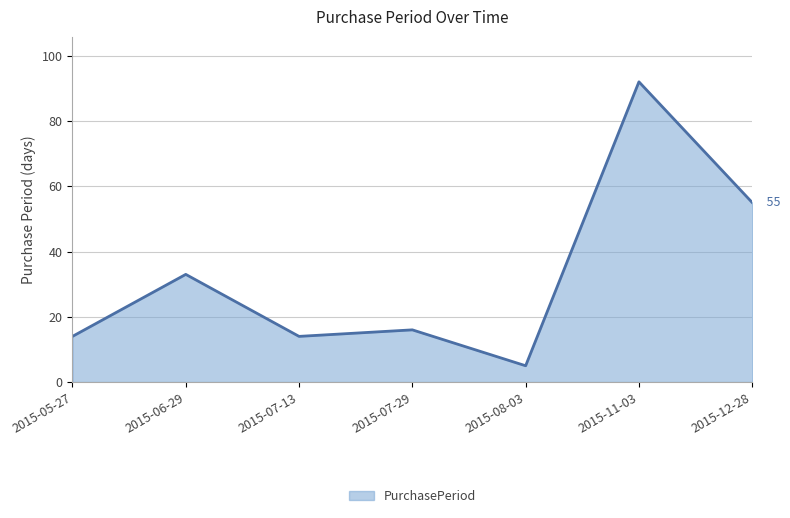

What is the maximum value shown in the chart?

92